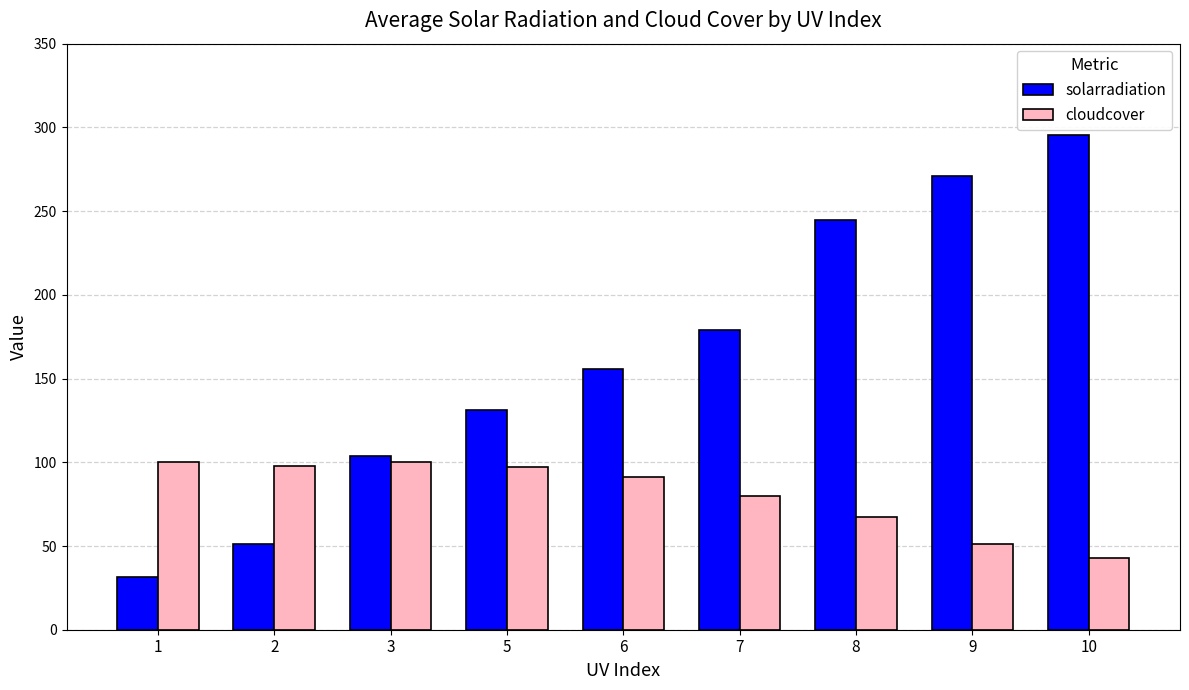

How many groups of bars are there?

9